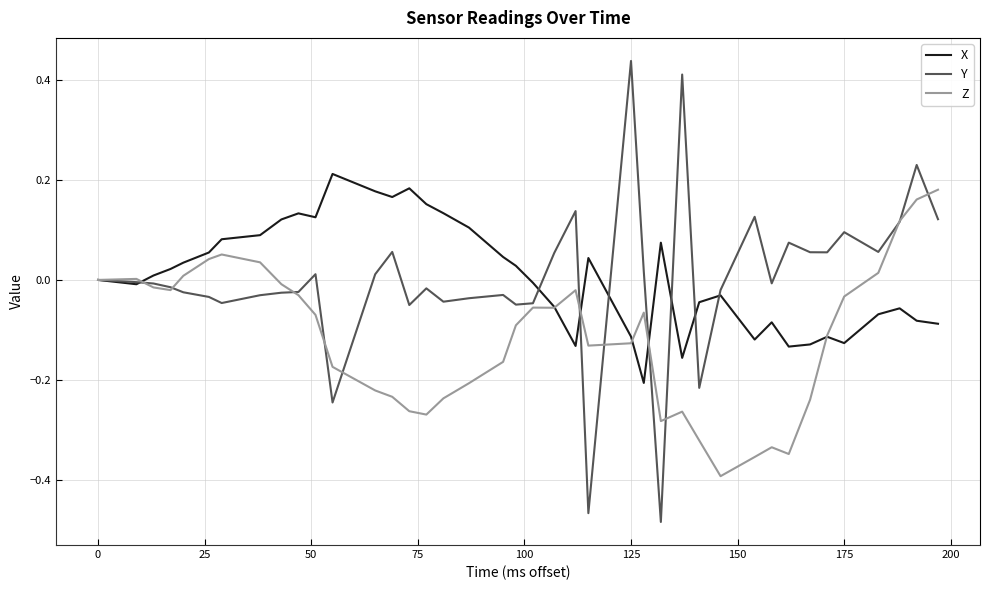

Which series has the largest range (max minus min)?

Y